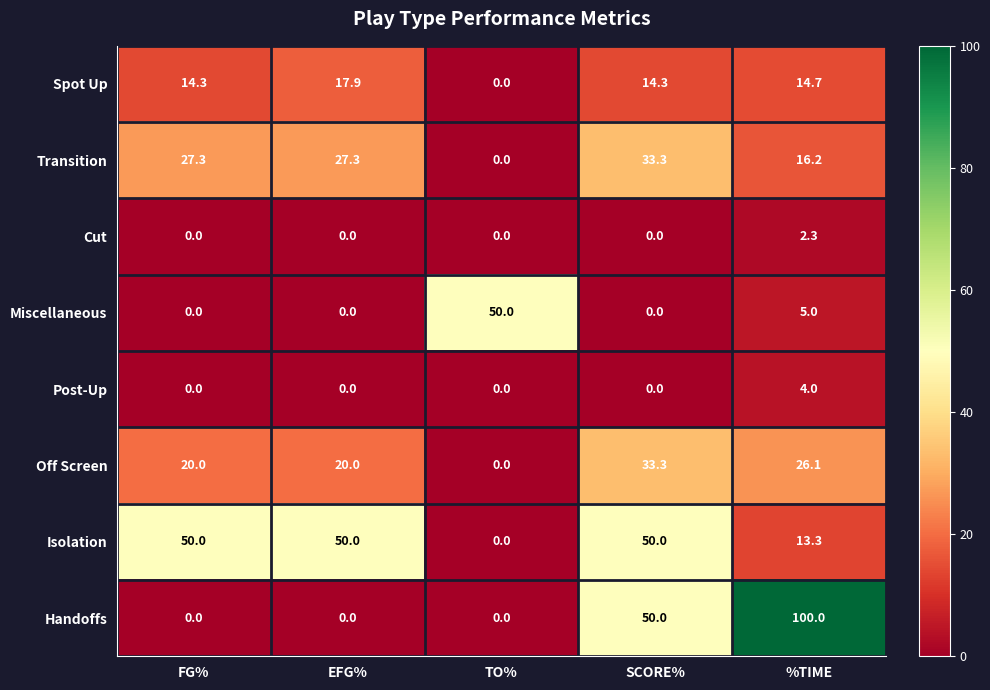

What is the maximum value for Transition?

33.3